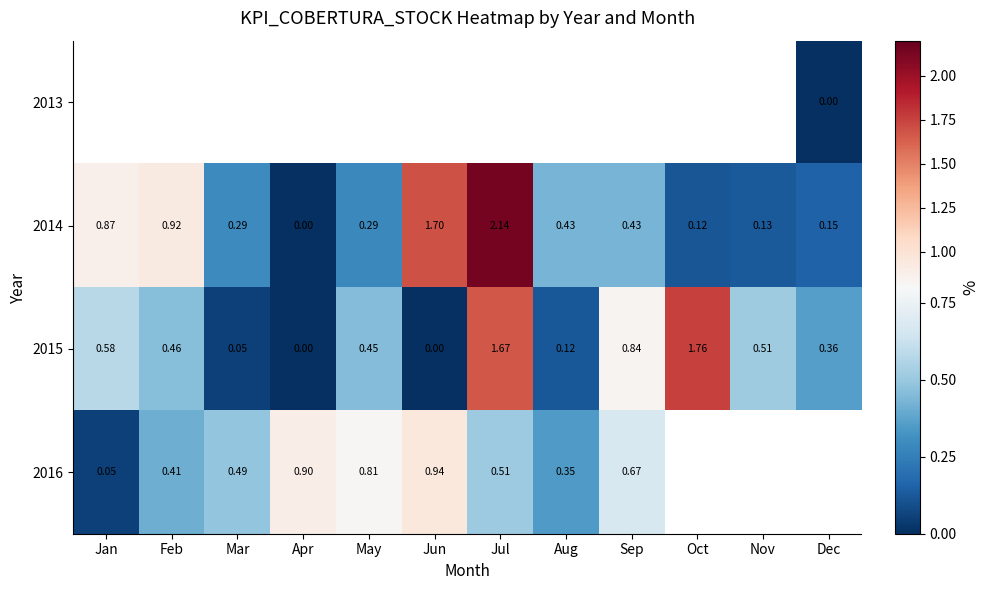

At which label does 2014 reach its peak?

Jul